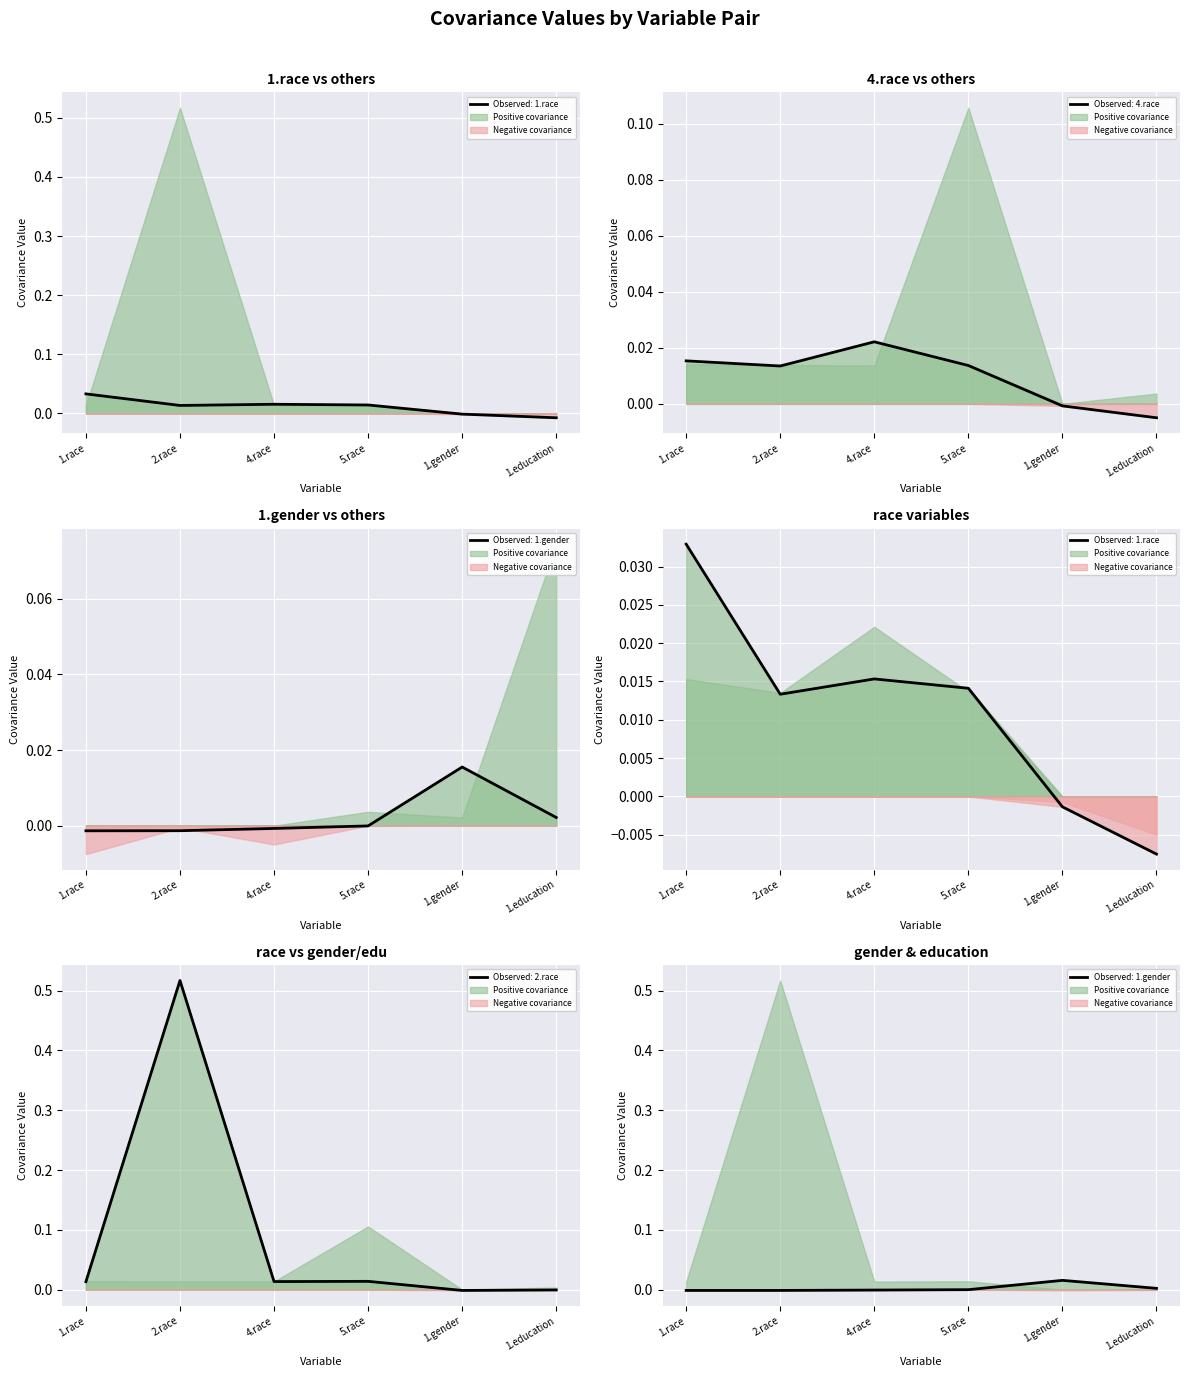

Rank the categories by value from highest to lowest.

1.gender, 1.education, 5.race, 4.race, 2.race, 1.race